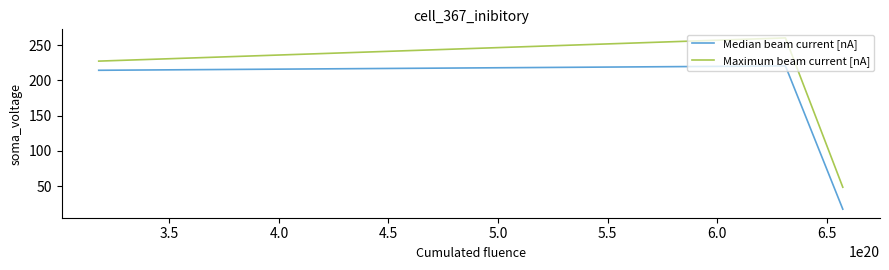

What is the average value of the Maximum beam current [nA] series?

178.8